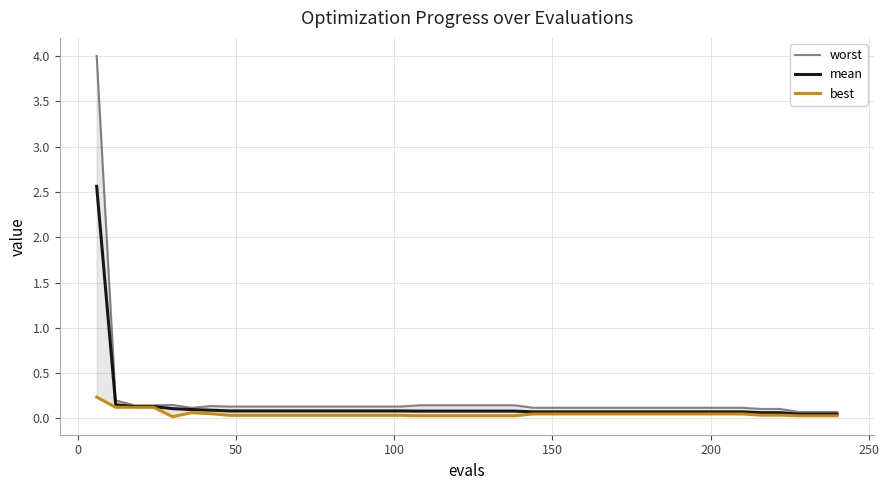

What is the average value of the best series?

0.1